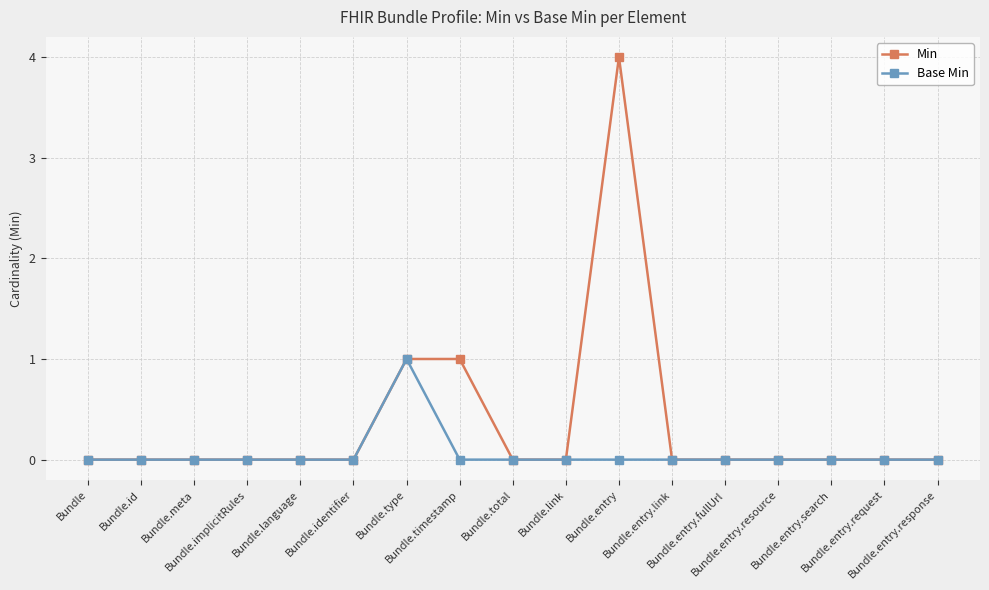

At which category is the sum across all series the highest?

Bundle.entry